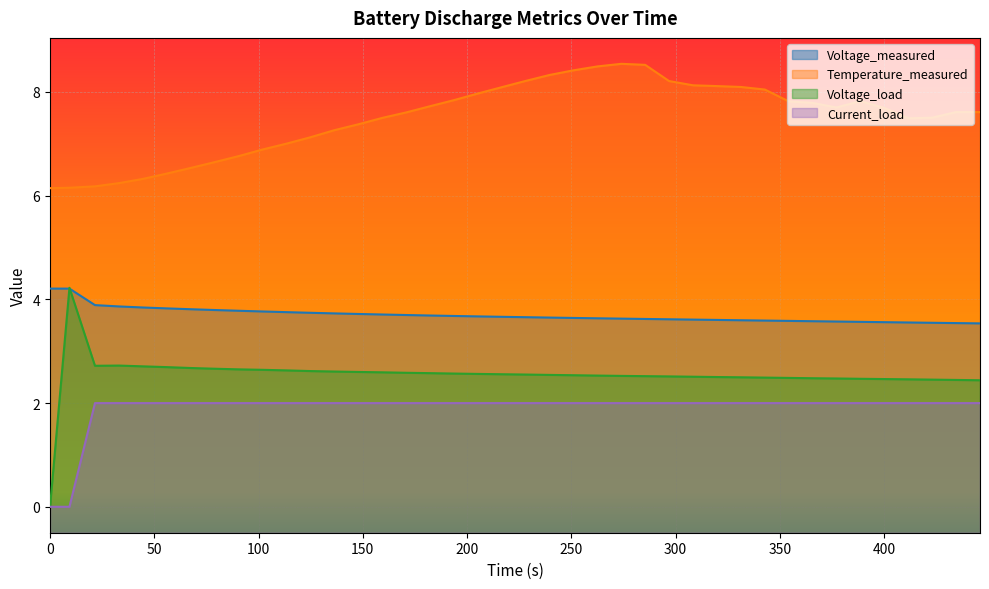

What is the difference between the second highest and minimum values in the Voltage_load series?

2.7